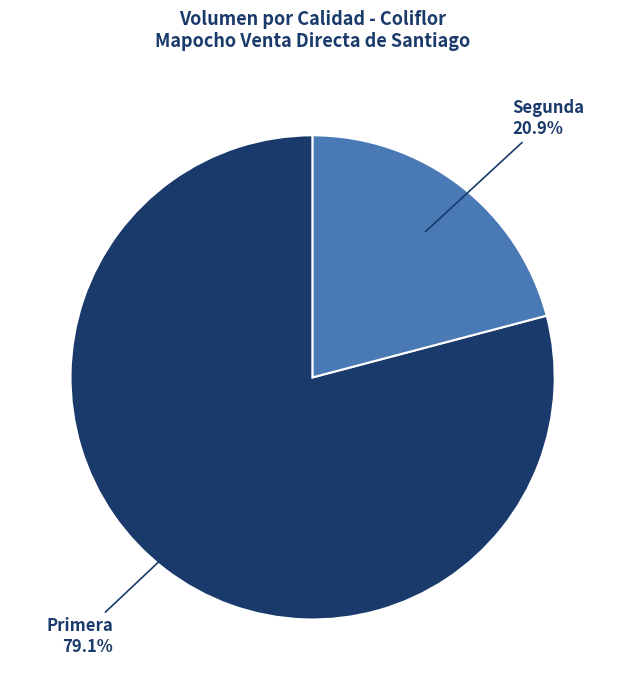

How many slices are in this pie chart?

2